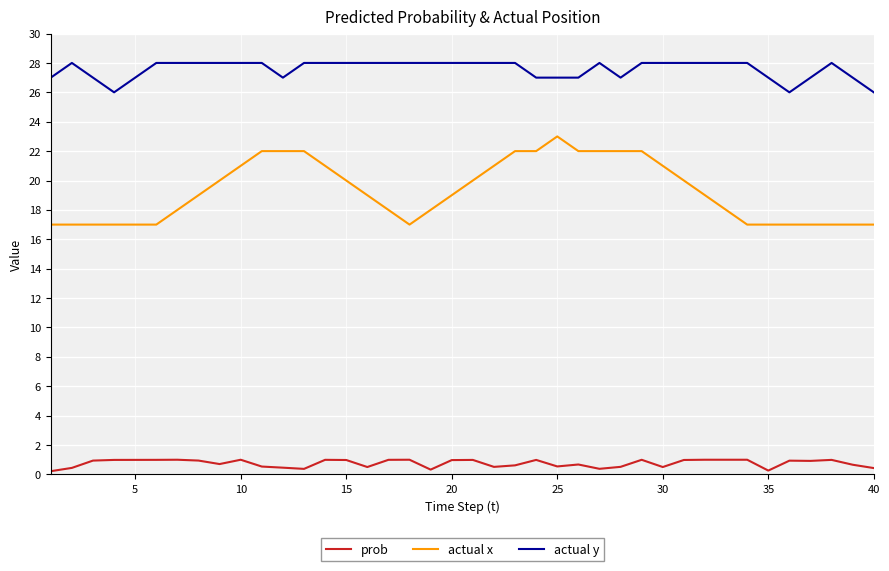

Rank the series by their maximum value, from lowest to highest.

prob, actual x, actual y